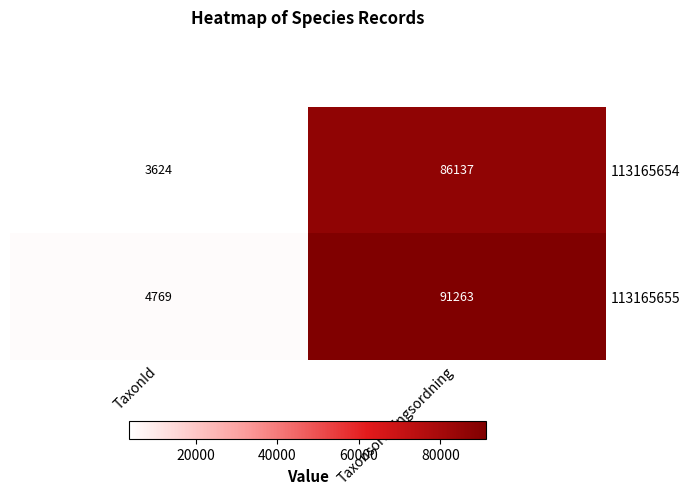

List the series in order of their overall mean, lowest first.

113165654, 113165655